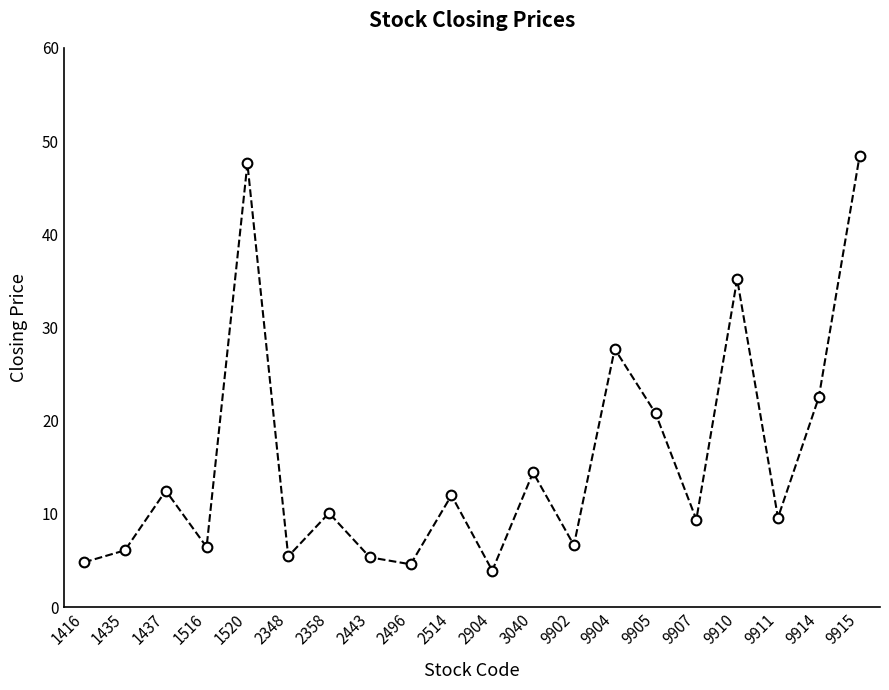

What is the value of the 20th point from the left?

48.4